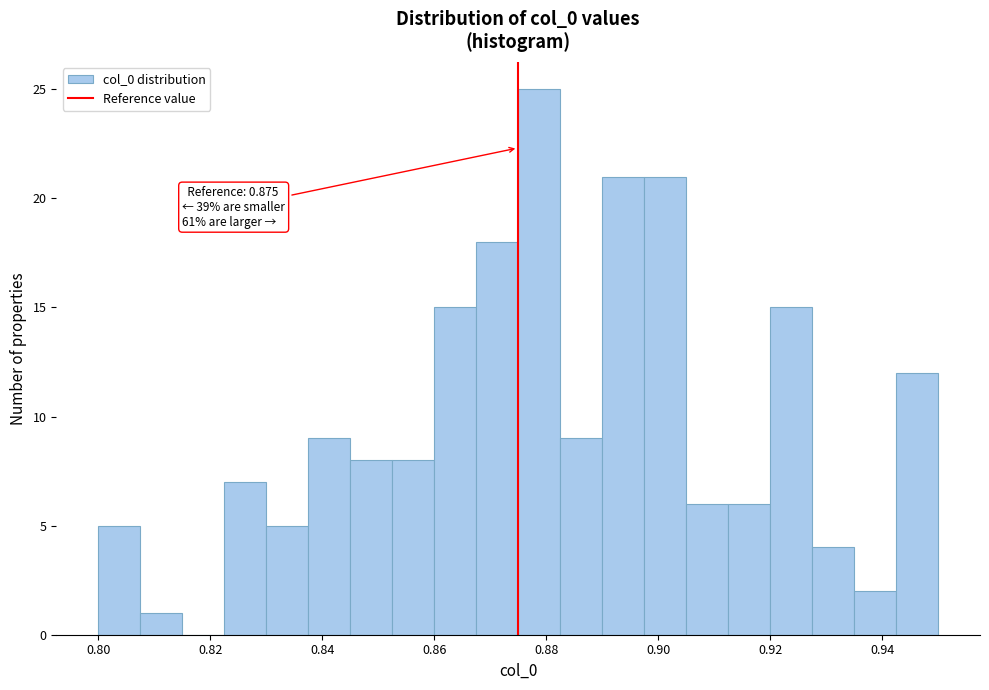

Read against the x-axis, roughly where is the centre of the tallest bar?

0.878